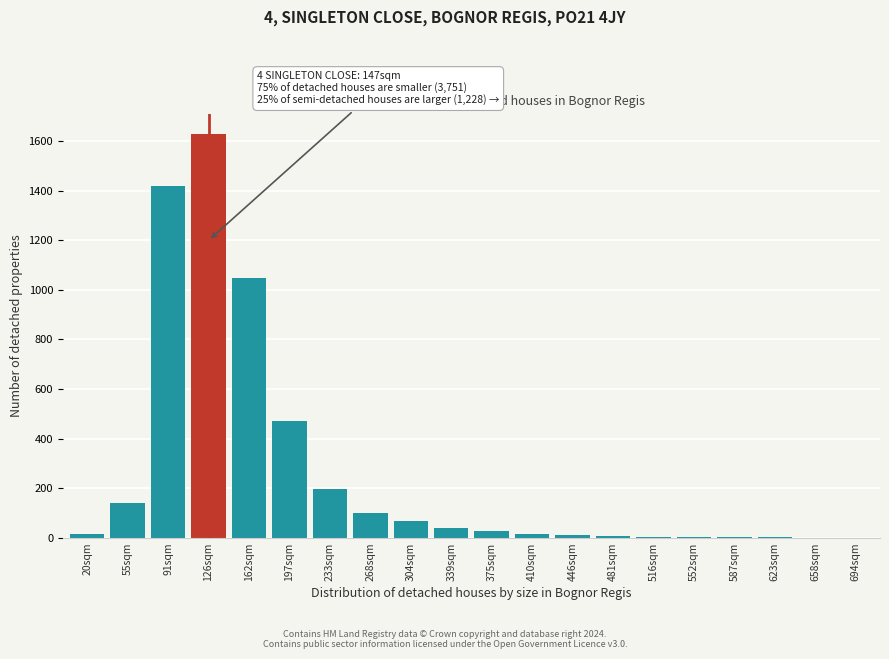

The chart shows a value of 4 at 516sqm. True or false?

True